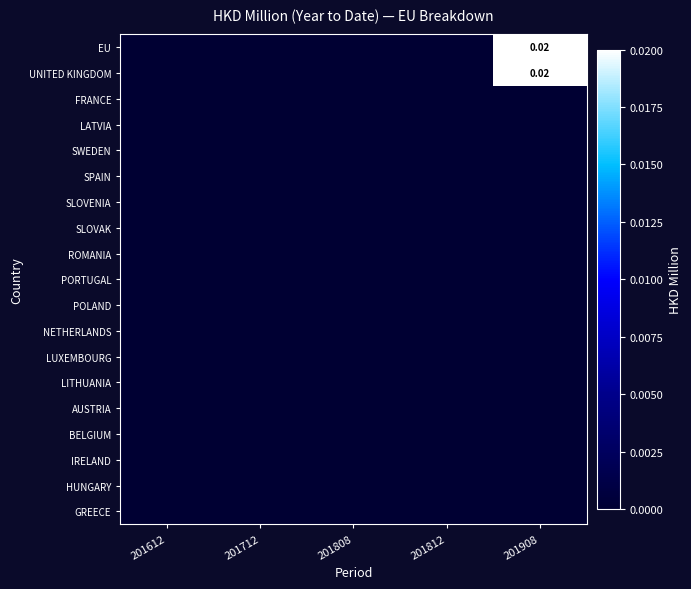

True or false: GREECE has a value of 0.0 at 201908.

True